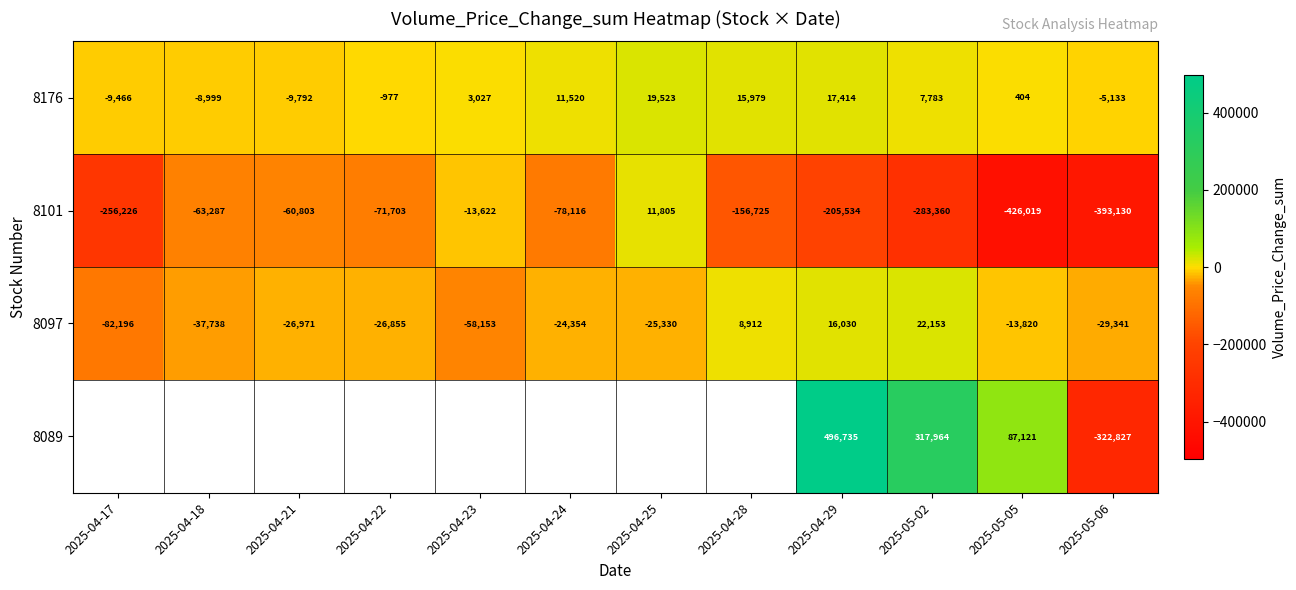

At which category does the chart reach its peak across all series?

2025-04-29